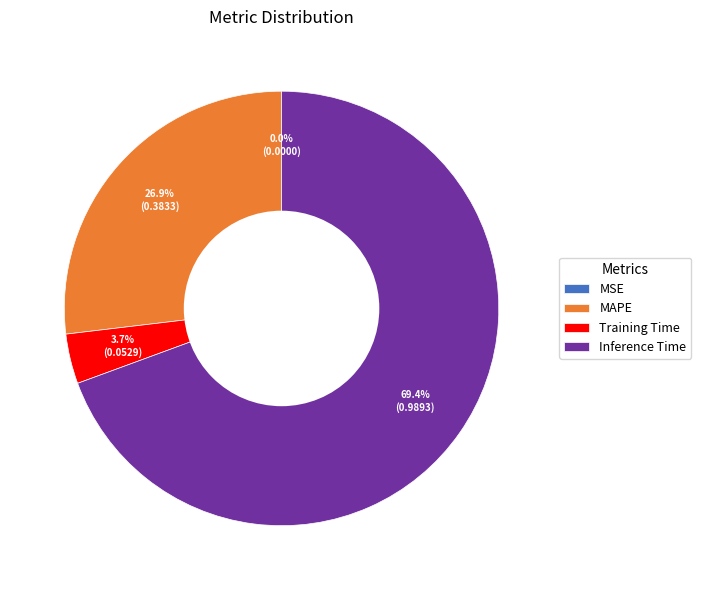

To the nearest percent, what is the average slice percentage?

25%